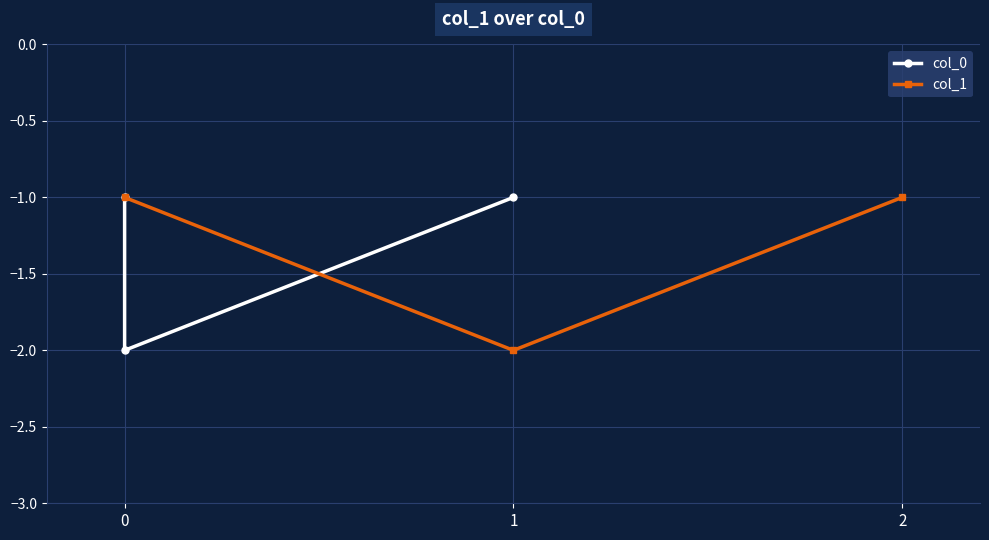

What is the value of the col_1 point at the 2nd from the left?

-2